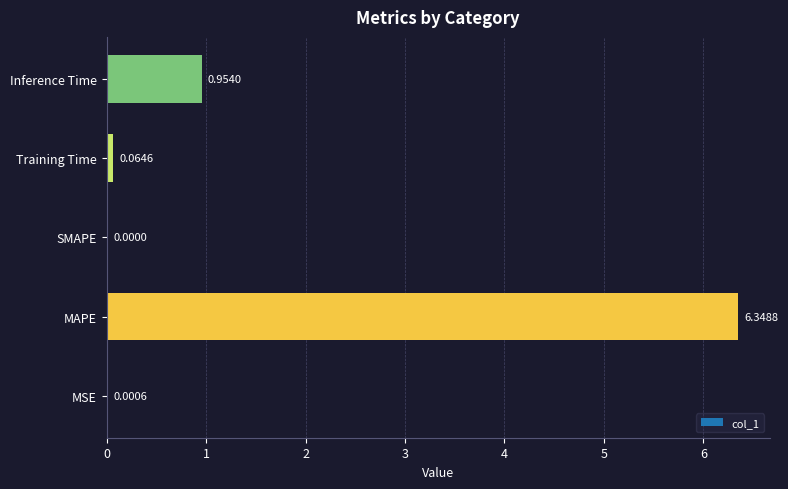

What is the change in value from MSE to Training Time?

+0.1